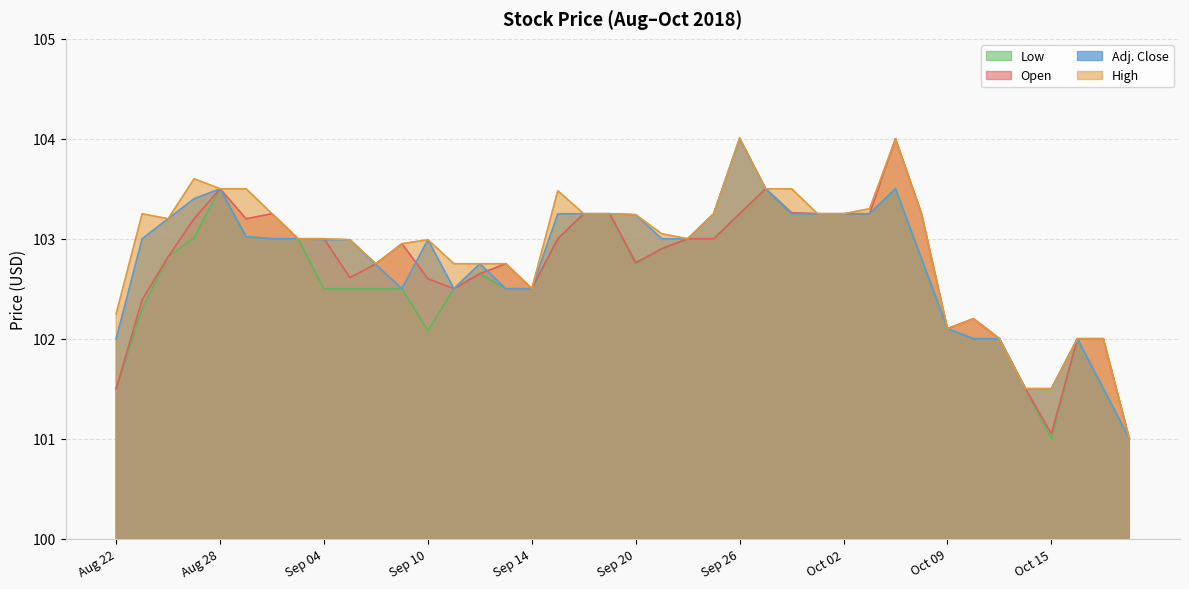

List the labels in order of High value, smallest first.

Oct 18, Oct 12, Oct 15, Oct 11, Oct 16, Oct 17, Oct 09, Oct 10, Aug 22, Sep 14, Sep 06, Sep 11, Sep 12, Sep 13, Sep 07, Sep 05, Sep 10, Aug 31, Sep 04, Sep 24, Sep 21, Aug 24, Sep 20, Aug 23, Aug 30, Sep 18, Sep 19, Sep 25, Oct 01, Oct 02, Oct 05, Oct 03, Sep 17, Aug 28, Aug 29, Sep 27, Sep 28, Aug 27, Oct 04, Sep 26